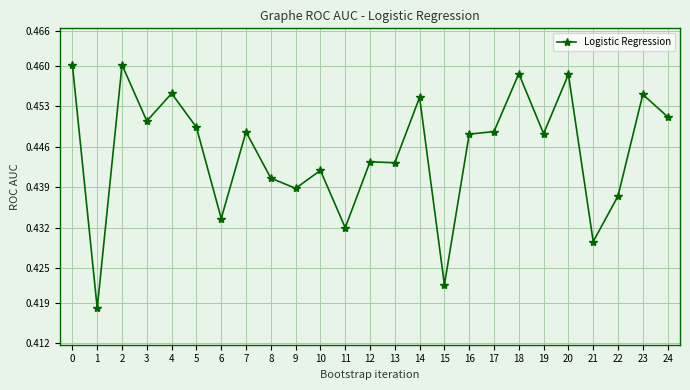

Count the values in the range 0 to 1.

25